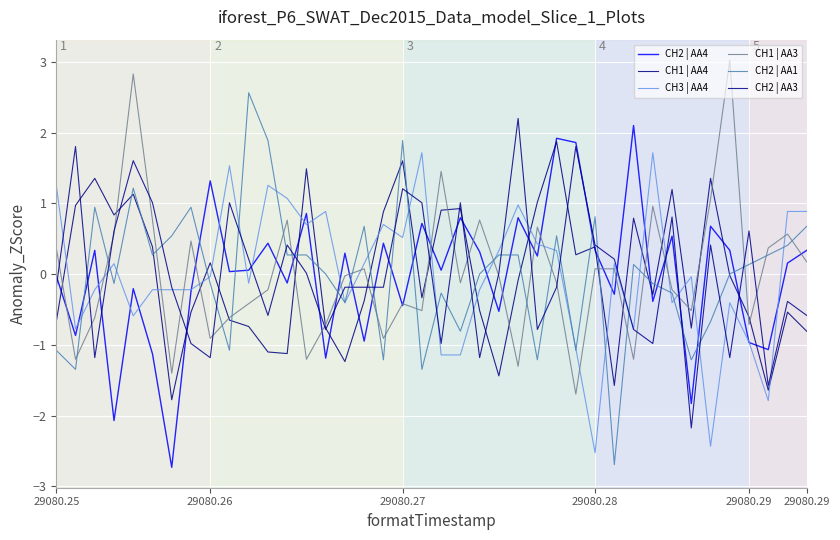

How many lines are shown in the chart?

6